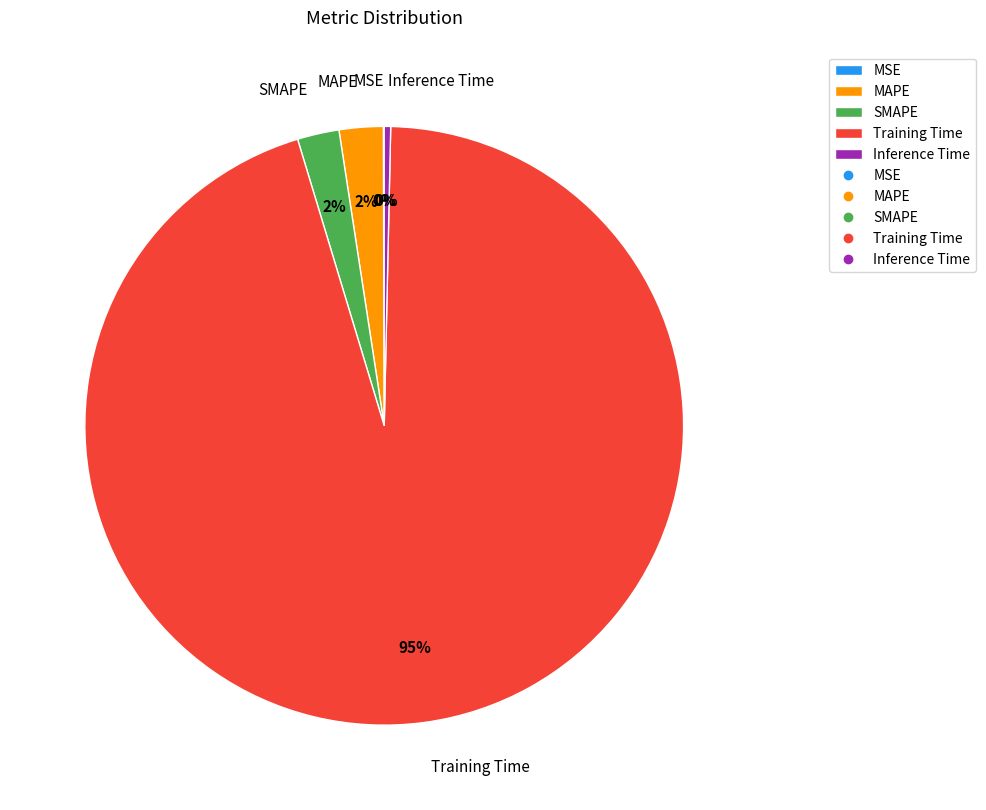

The Inference Time slice represents 14% of the pie. True or false?

False